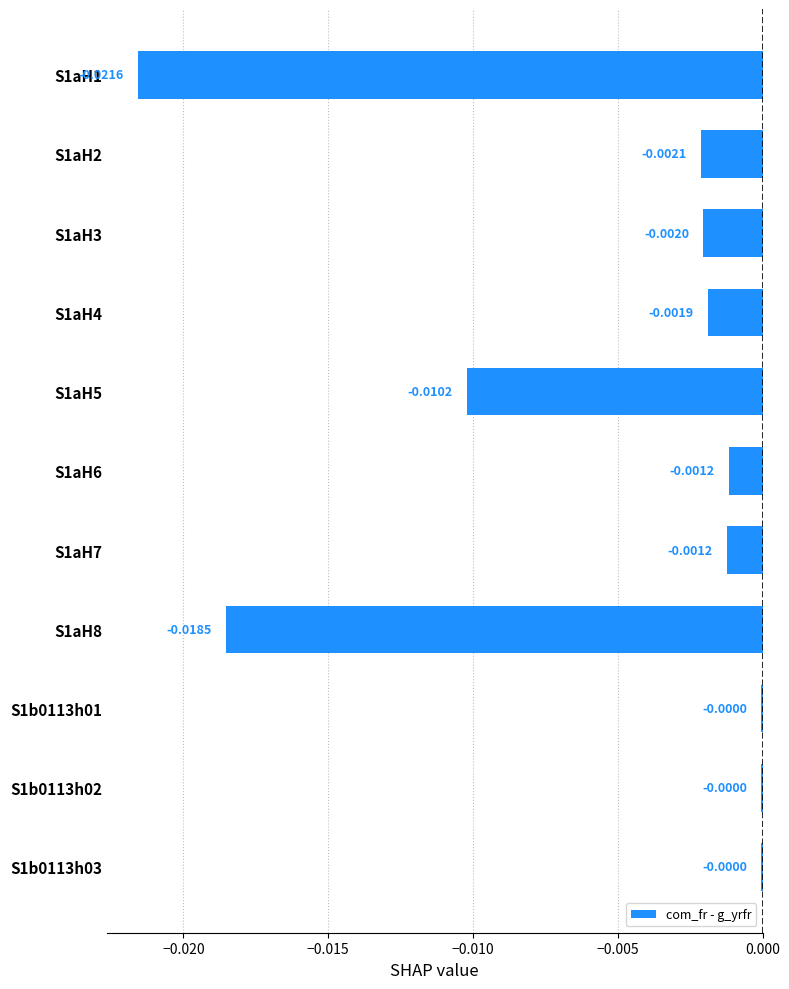

Which has a higher value, S1aH7 or S1aH8?

S1aH7